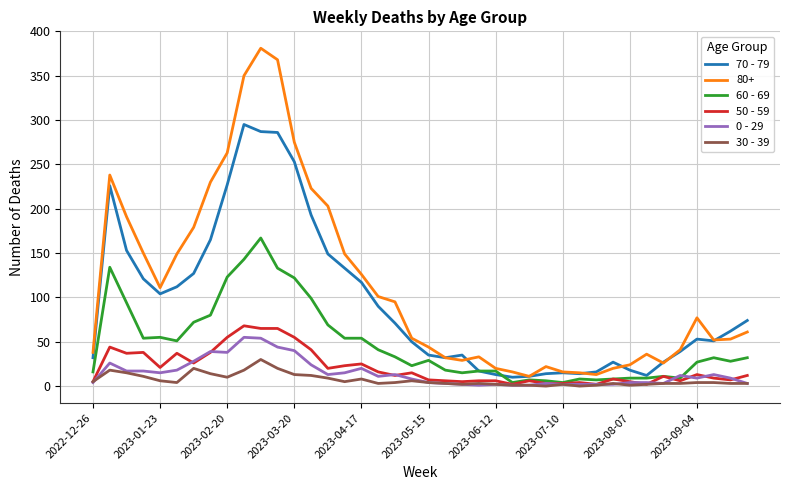

How many lines are shown in the chart?

6